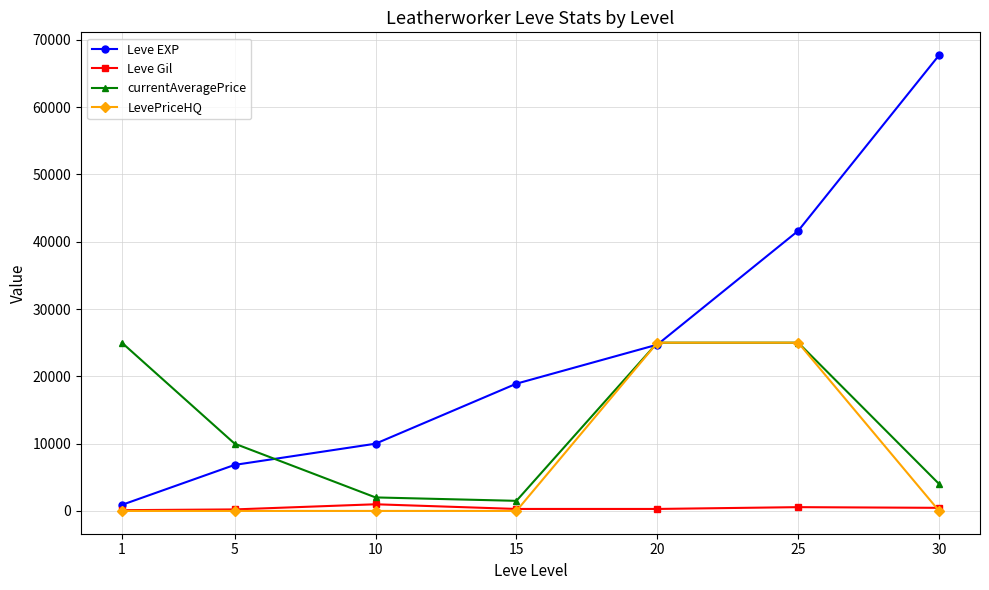

Rank the series by their average value, from lowest to highest.

Leve Gil, LevePriceHQ, currentAveragePrice, Leve EXP